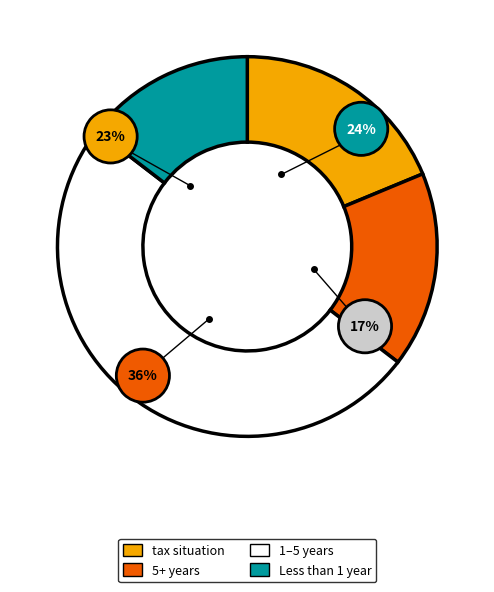

To the nearest percent, what is the difference between the tax situation and other slice percentages?

4%